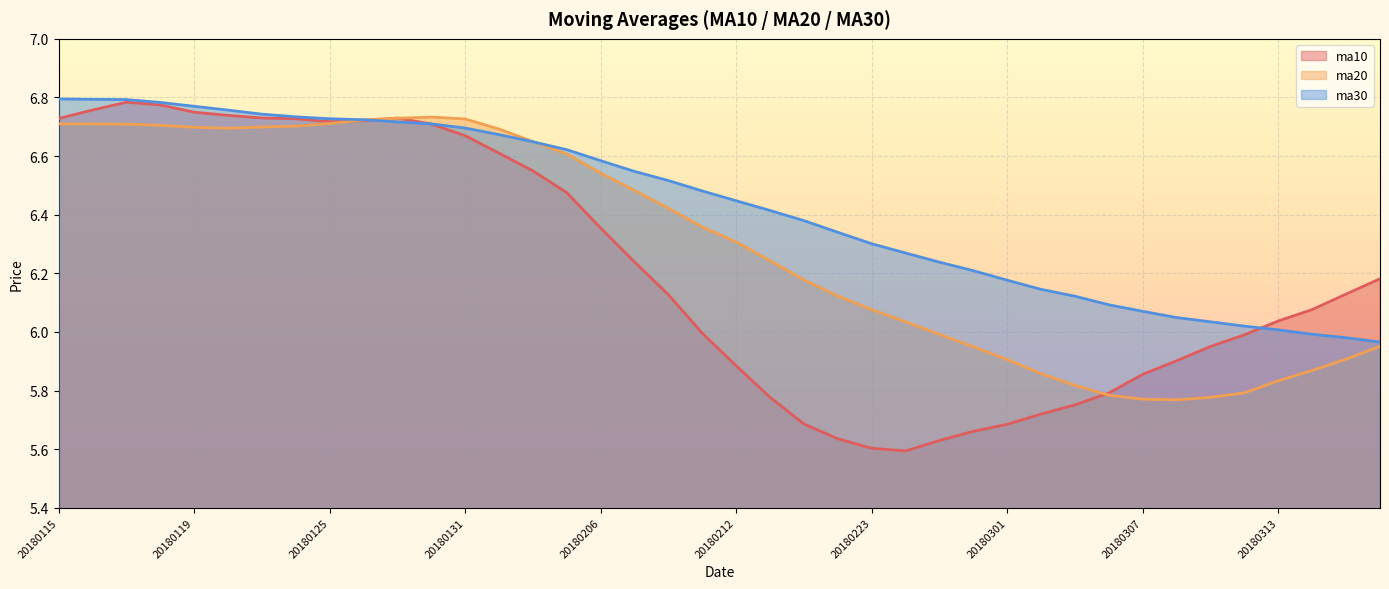

Reading left to right, extract all data points from this chart.

ma10: 20180115=6.7	20180116=6.8	20180117=6.8	20180118=6.8	20180119=6.7	20180122=6.7	20180123=6.7	20180124=6.7	20180125=6.7	20180126=6.7	20180129=6.7	20180130=6.7	20180131=6.7	20180201=6.6	20180202=6.5	20180205=6.5	20180206=6.4	20180207=6.2	20180208=6.1	20180209=6.0	20180212=5.9	20180213=5.8	20180214=5.7	20180222=5.6	20180223=5.6	20180226=5.6	20180227=5.6	20180228=5.7	20180301=5.7	20180302=5.7	20180305=5.8	20180306=5.8	20180307=5.9	20180308=5.9	20180309=6.0	20180312=6.0	20180313=6.0	20180314=6.1	20180315=6.1	20180316=6.2
ma20: 20180115=6.7	20180116=6.7	20180117=6.7	20180118=6.7	20180119=6.7	20180122=6.7	20180123=6.7	20180124=6.7	20180125=6.7	20180126=6.7	20180129=6.7	20180130=6.7	20180131=6.7	20180201=6.7	20180202=6.6	20180205=6.6	20180206=6.5	20180207=6.5	20180208=6.4	20180209=6.4	20180212=6.3	20180213=6.2	20180214=6.2	20180222=6.1	20180223=6.1	20180226=6.0	20180227=6.0	20180228=5.9	20180301=5.9	20180302=5.9	20180305=5.8	20180306=5.8	20180307=5.8	20180308=5.8	20180309=5.8	20180312=5.8	20180313=5.8	20180314=5.9	20180315=5.9	20180316=6.0
ma30: 20180115=6.8	20180116=6.8	20180117=6.8	20180118=6.8	20180119=6.8	20180122=6.8	20180123=6.7	20180124=6.7	20180125=6.7	20180126=6.7	20180129=6.7	20180130=6.7	20180131=6.7	20180201=6.7	20180202=6.6	20180205=6.6	20180206=6.6	20180207=6.5	20180208=6.5	20180209=6.5	20180212=6.4	20180213=6.4	20180214=6.4	20180222=6.3	20180223=6.3	20180226=6.3	20180227=6.2	20180228=6.2	20180301=6.2	20180302=6.1	20180305=6.1	20180306=6.1	20180307=6.1	20180308=6.0	20180309=6.0	20180312=6.0	20180313=6.0	20180314=6.0	20180315=6.0	20180316=6.0